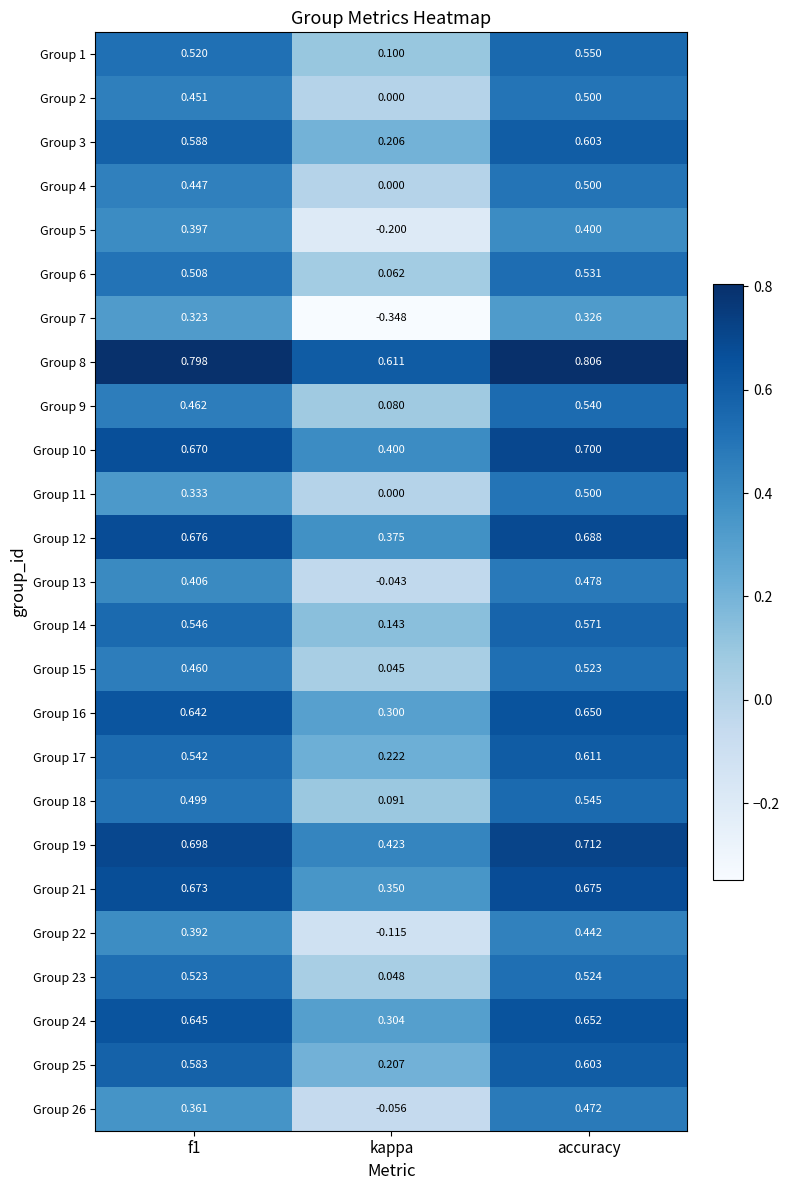

Which label corresponds to the smallest value in the chart?

kappa